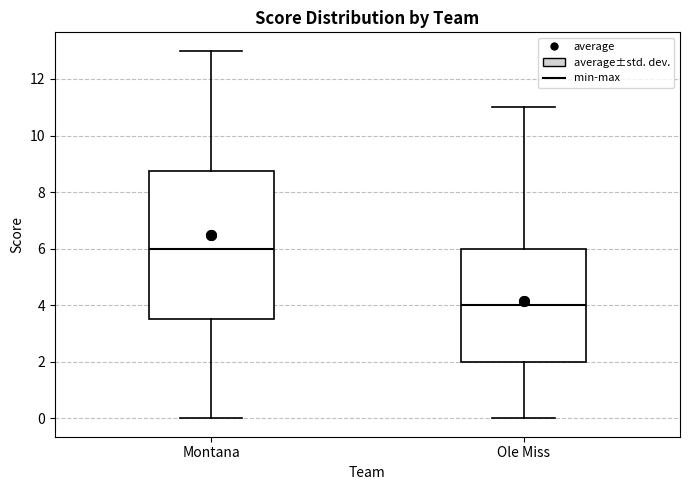

Which box is the tallest, from its lower edge to its upper edge?

Montana